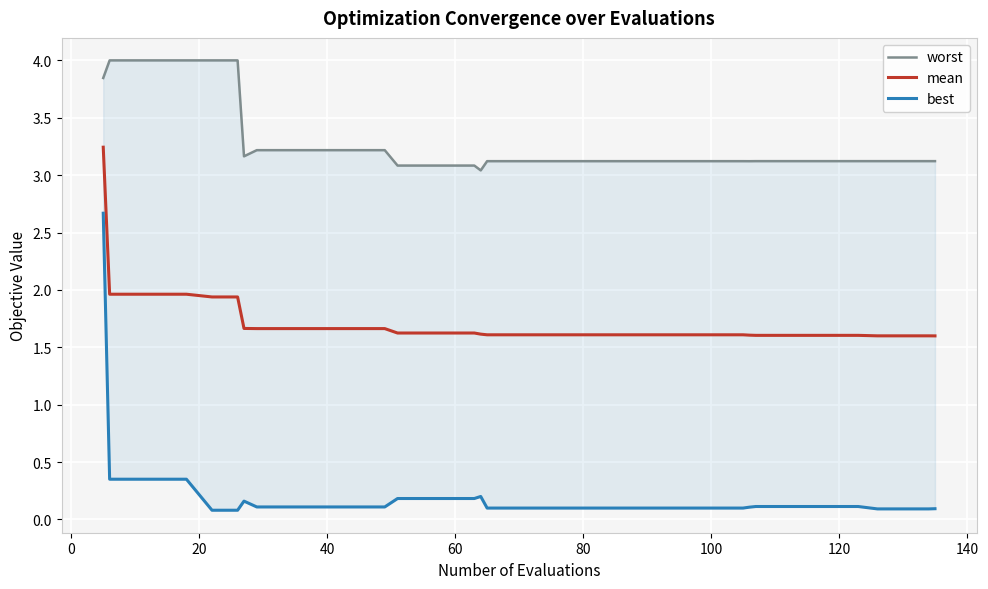

What is the smallest value displayed?

0.1